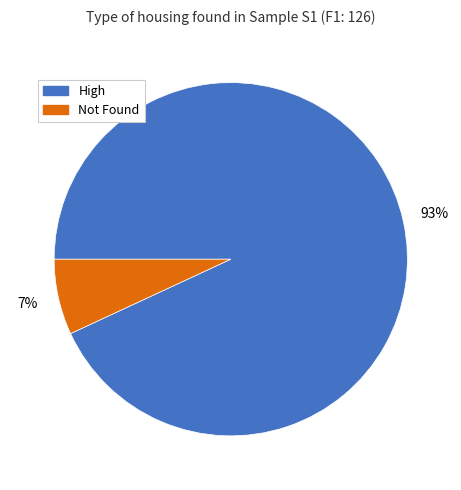

Which category has the smallest portion of the pie?

Not Found